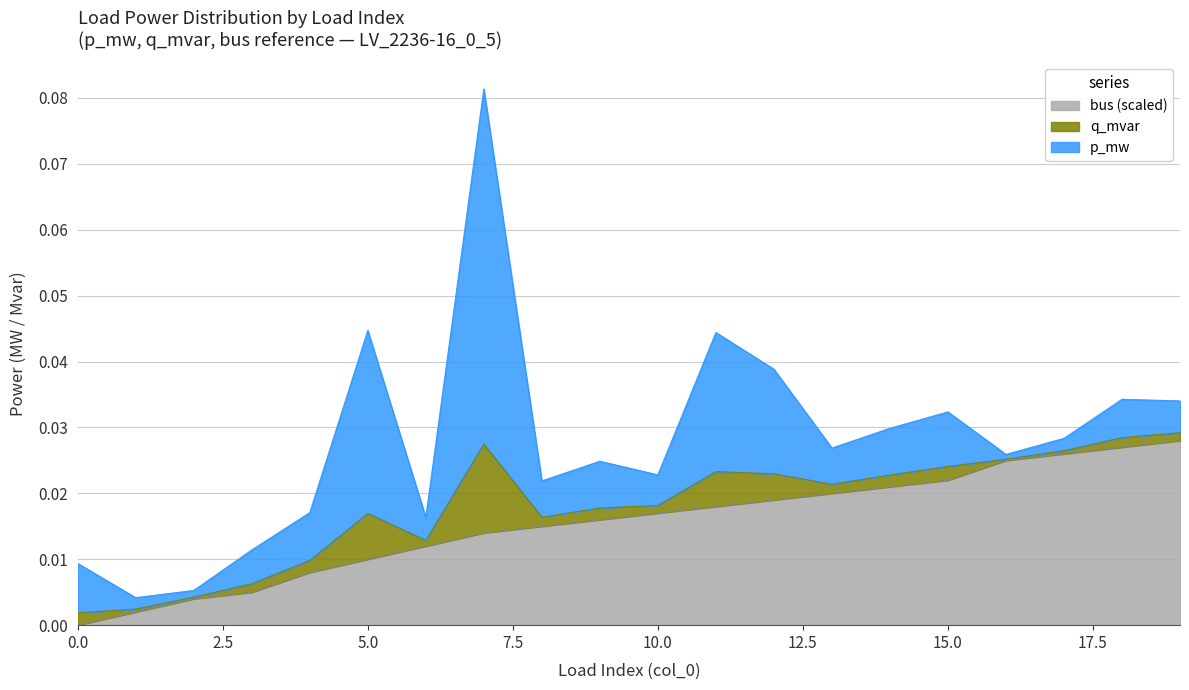

Rank the categories by bus_scaled value from lowest to highest.

0, 1, 2, 3, 4, 5, 6, 7, 8, 9, 10, 11, 12, 13, 14, 15, 16, 17, 18, 19